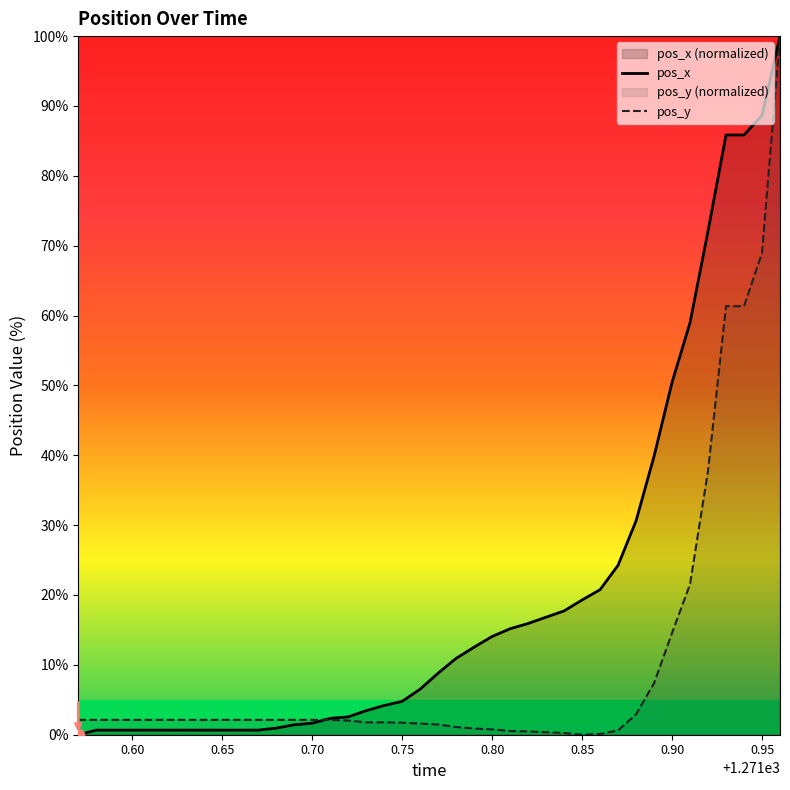

Which series has the largest total across all categories?

pos_x